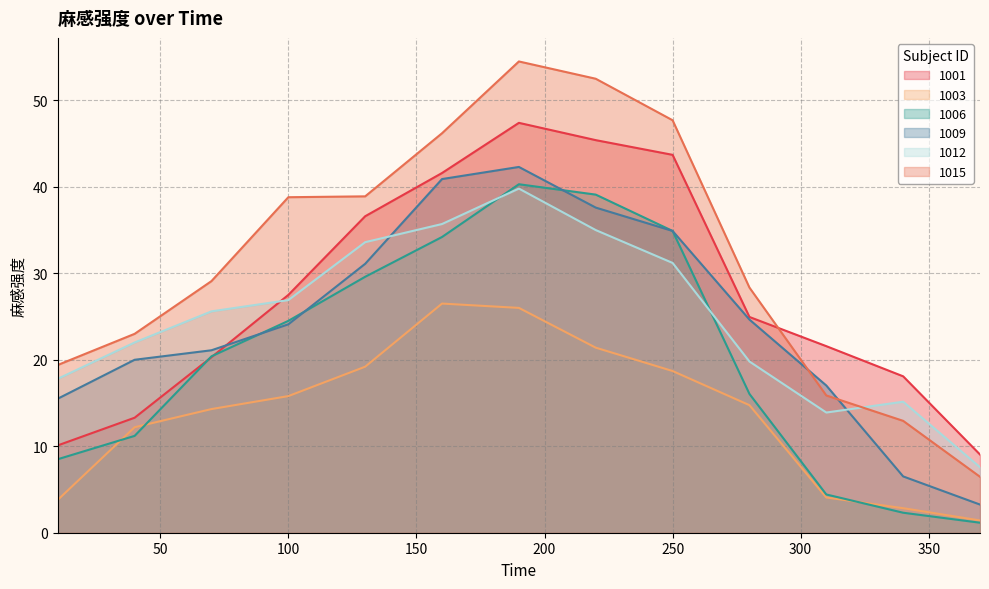

Reading left to right, extract all data points from this chart.

1001: 10.1	13.3	20.3	27.5	36.6	41.6	47.4	45.4	43.7	24.9	21.6	18.1	9.0
1003: 3.8	12.2	14.3	15.8	19.2	26.5	26.0	21.4	18.7	14.8	4.1	2.8	1.4
1006: 8.5	11.2	20.4	24.5	29.6	34.2	40.3	39.1	34.9	16.1	4.4	2.3	1.2
1009: 15.5	20.0	21.1	24.1	31.1	40.9	42.3	37.6	34.9	24.6	17.0	6.5	3.3
1012: 17.8	22.0	25.6	26.9	33.6	35.7	39.8	35.0	31.2	19.8	13.9	15.2	7.6
1015: 19.4	23.0	29.1	38.8	38.9	46.2	54.5	52.5	47.7	28.4	15.9	12.9	6.5